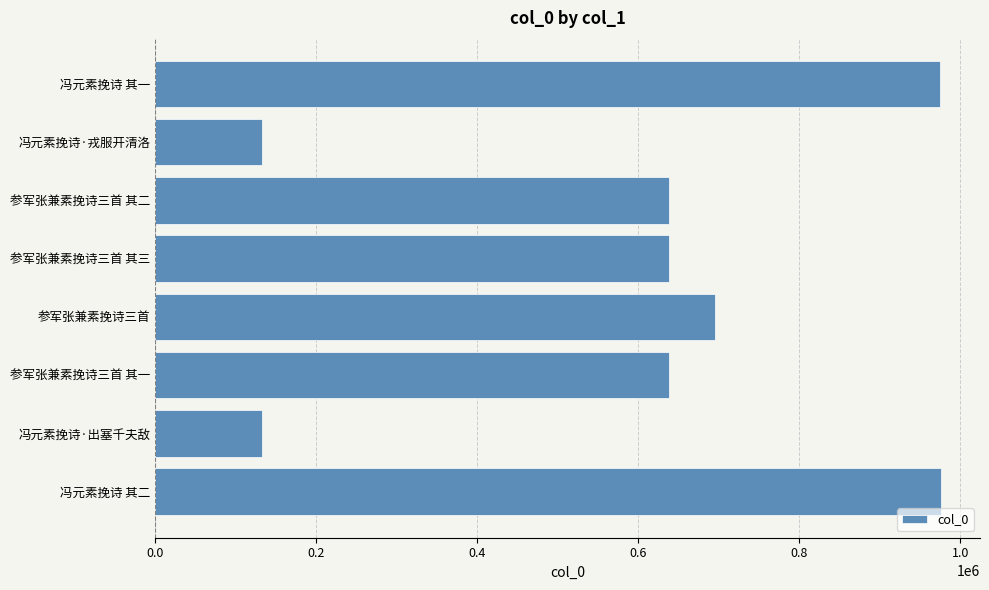

Between 冯元素挽诗·戎服开清洛 and 参军张兼素挽诗三首 其三, which is larger?

参军张兼素挽诗三首 其三